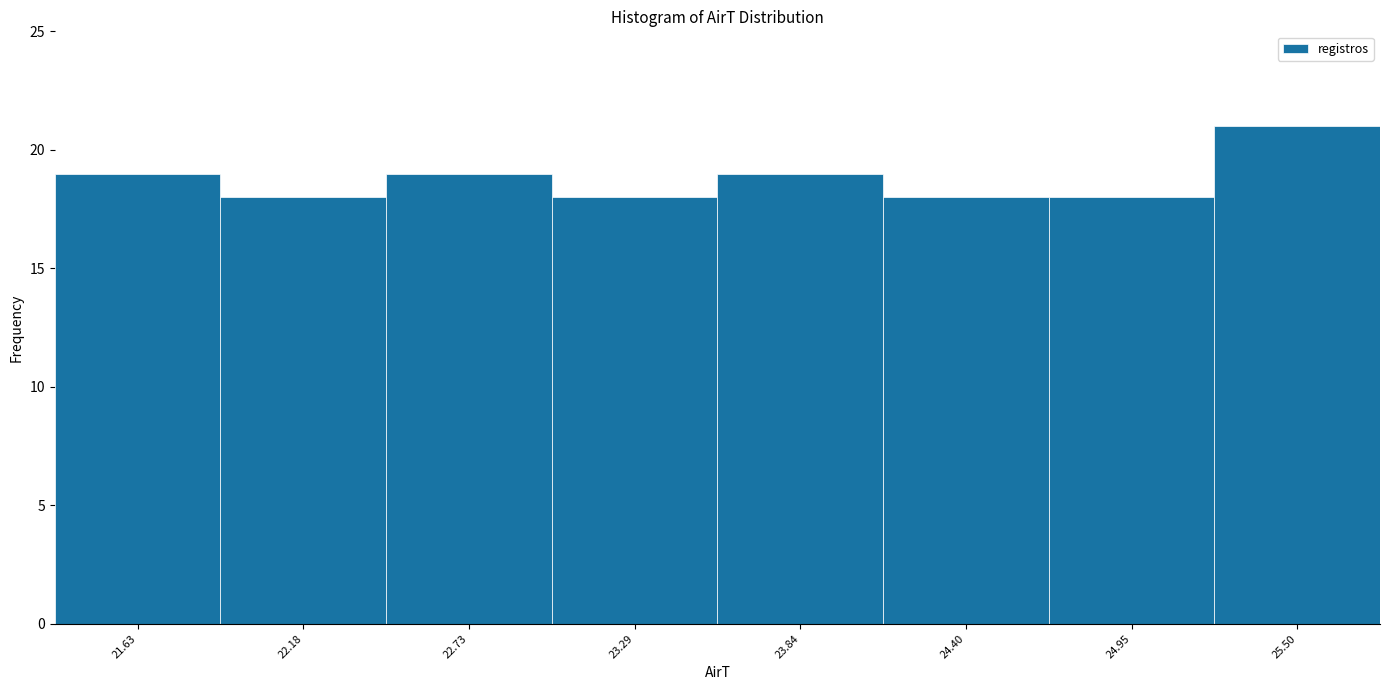

What is the height of the bar covering 24.7 to 25.2 on the x-axis? Neither the bar edges nor the heights are printed on the chart, so give them approximately, as read against the axes.

18